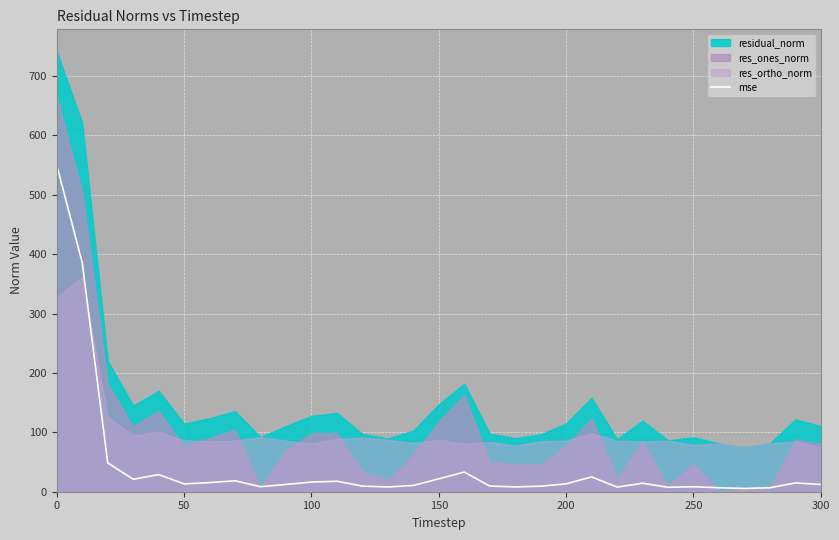

The mse series shows 13.2 at 50. True or false?

True